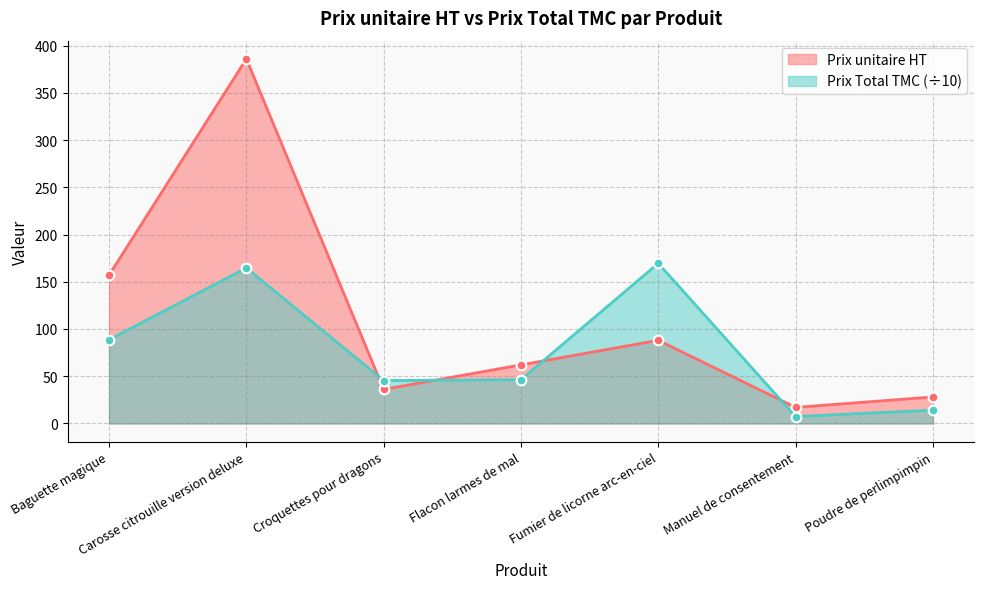

At Croquettes pour dragons, list the series in order from smallest to largest.

Prix unitaire HT, Prix Total TMC (÷10)